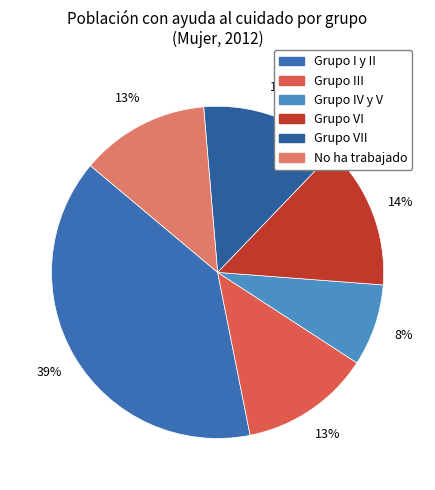

What is the smallest slice in the pie chart?

Grupo IV y V